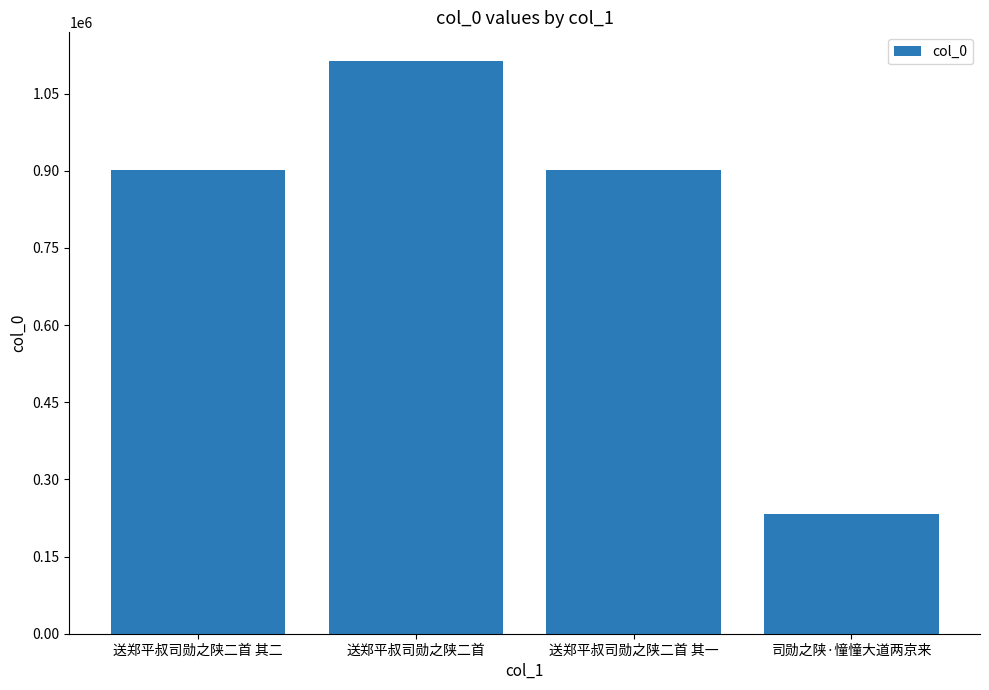

Count the number of categories in the chart.

4